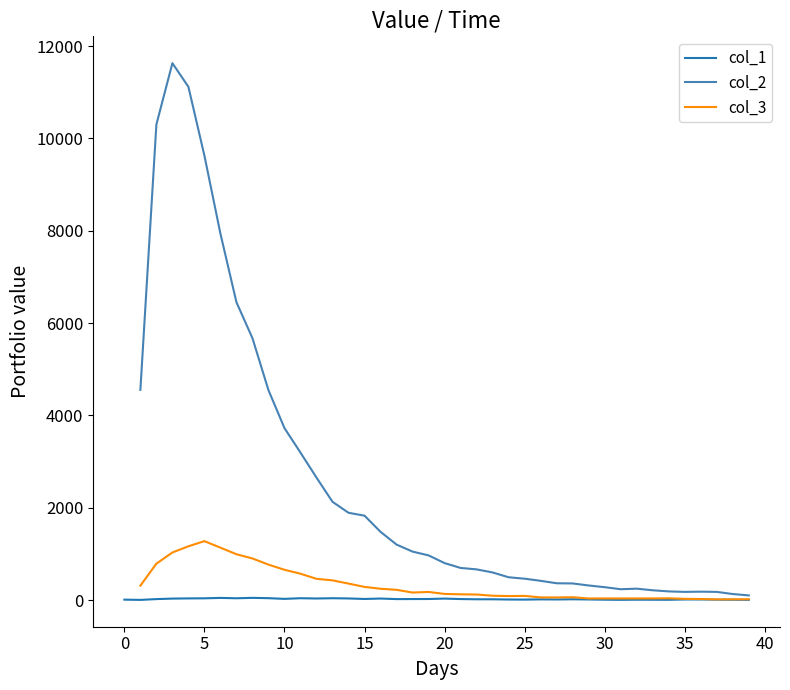

What is the average value of the col_1 series?

22